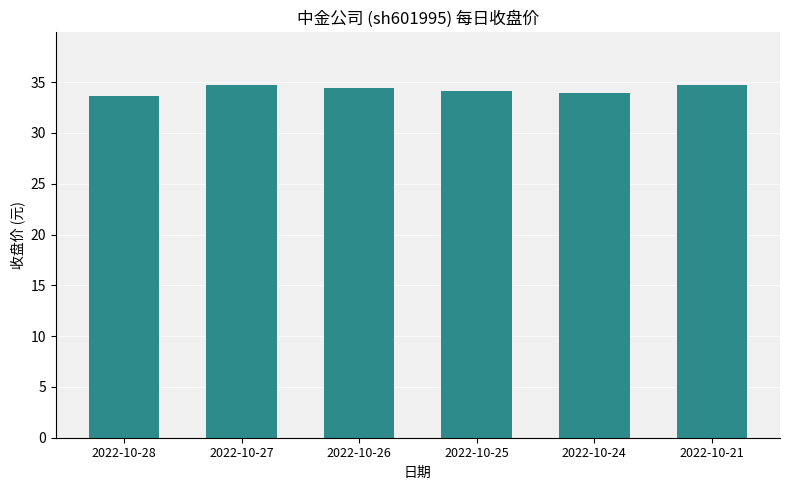

What is the change in value from 2022-10-25 to 2022-10-24?

-0.2